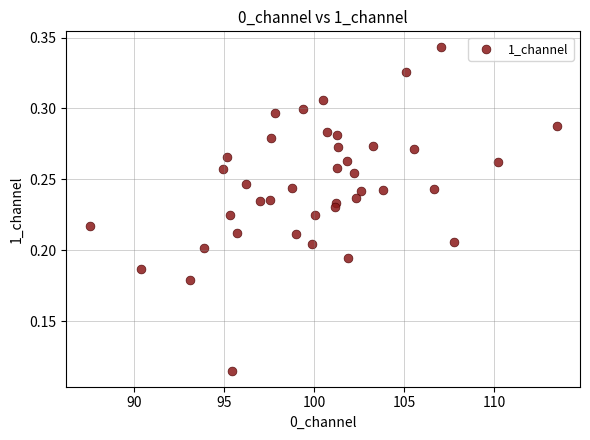

What is the range of X values (max minus min)?

25.9